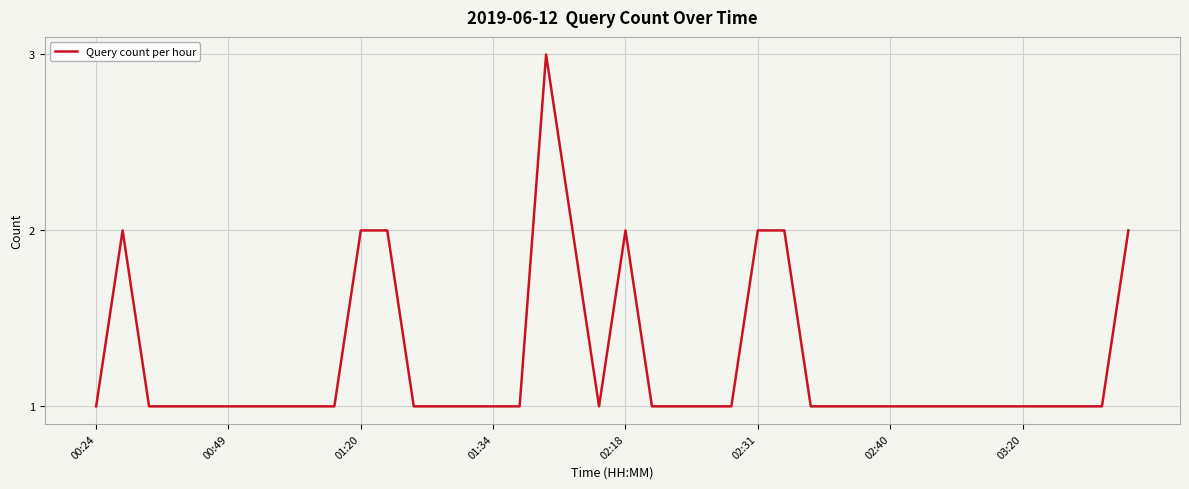

Is this an area chart (filled region under the line)?

No